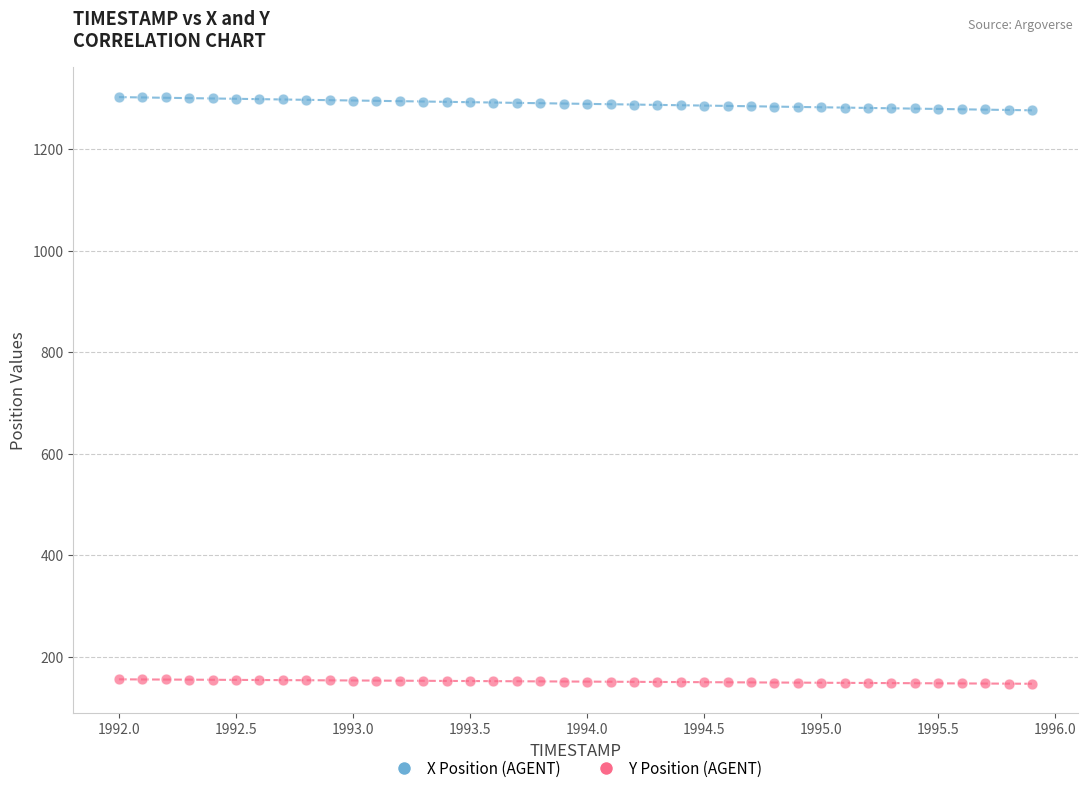

Across all data points, what is the range of Y values (max minus min)?

1155.9